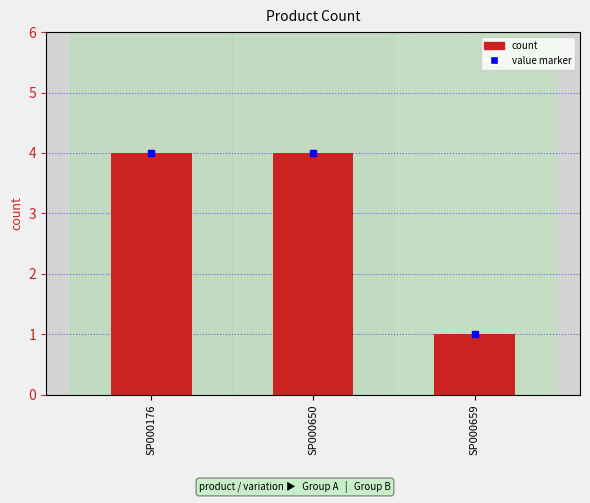

What is the value of the 3rd bar from the left?

1